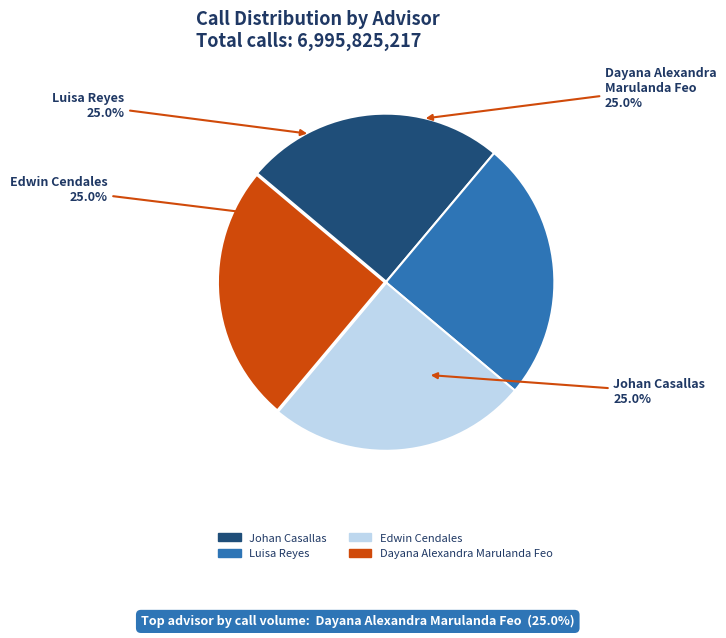

Is there a majority slice in this chart?

No